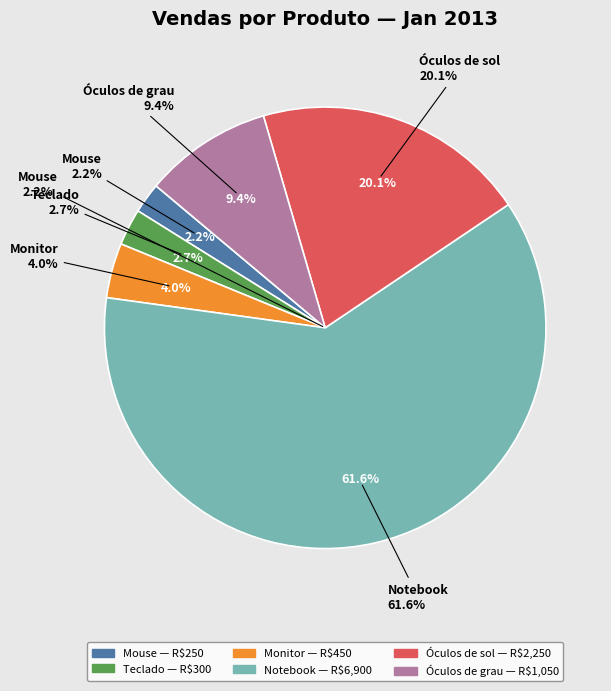

Rank the categories by value from highest to lowest.

Notebook, Óculos de sol, Óculos de grau, Monitor, Teclado, Mouse